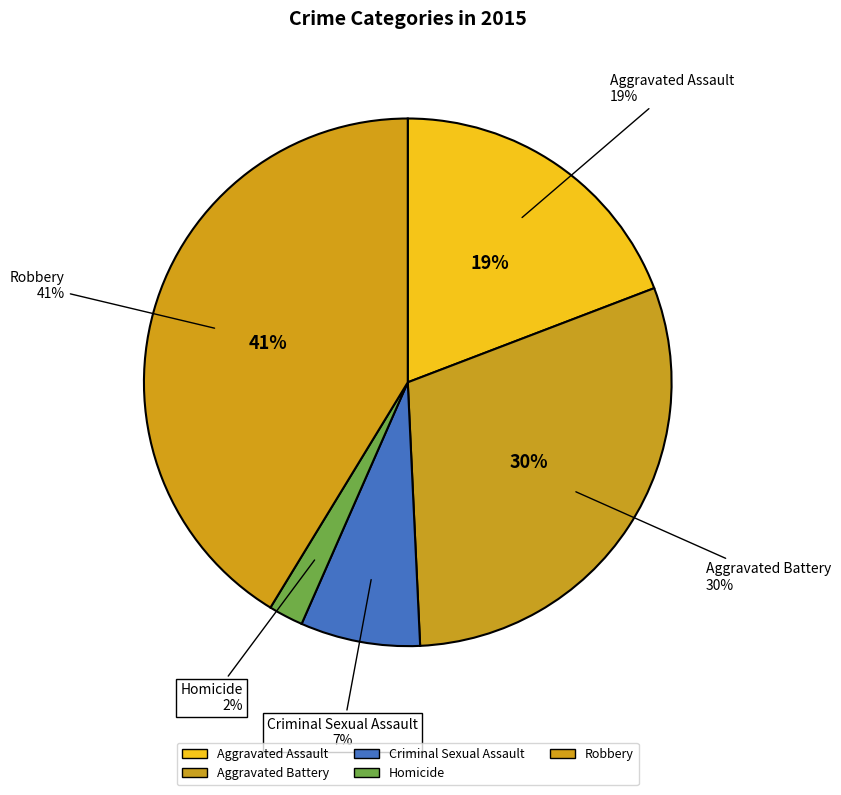

Between Aggravated Assault and Criminal Sexual Assault, which is larger?

Aggravated Assault